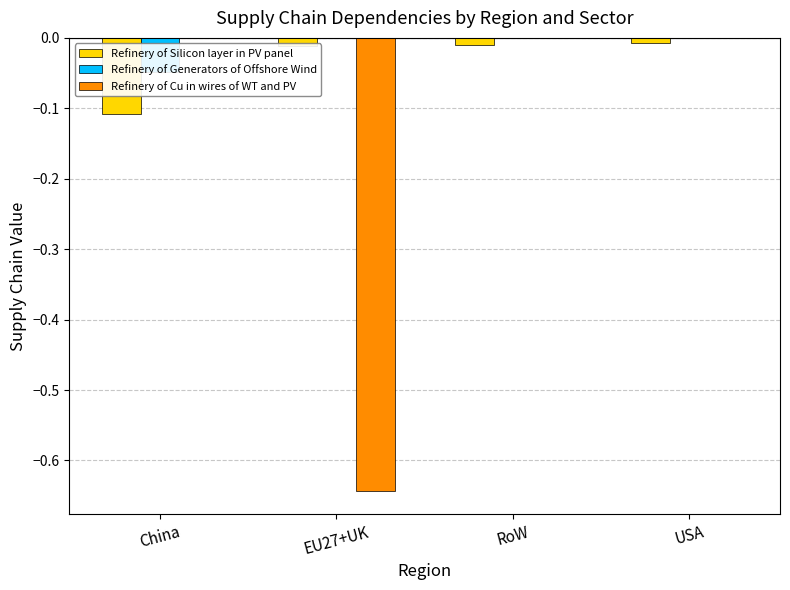

Is it true that Refinery of Silicon layer in PV panel equals -0.2 at China?

False